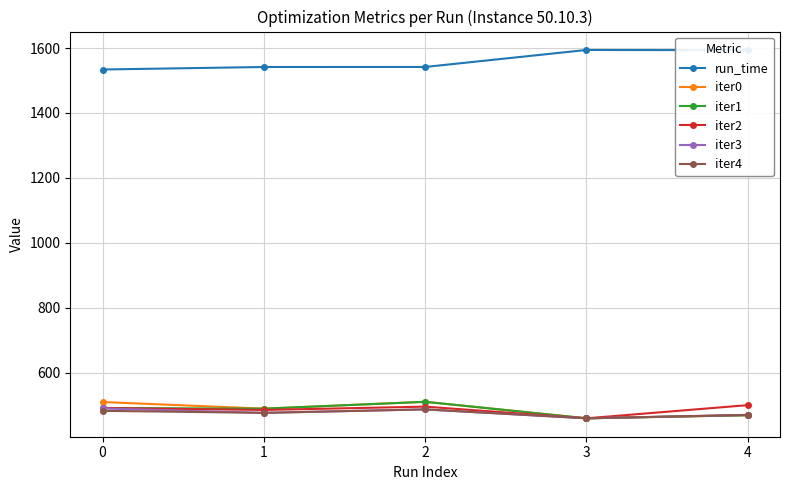

What are all the series names shown in the legend?

run_time, iter0, iter1, iter2, iter3, iter4